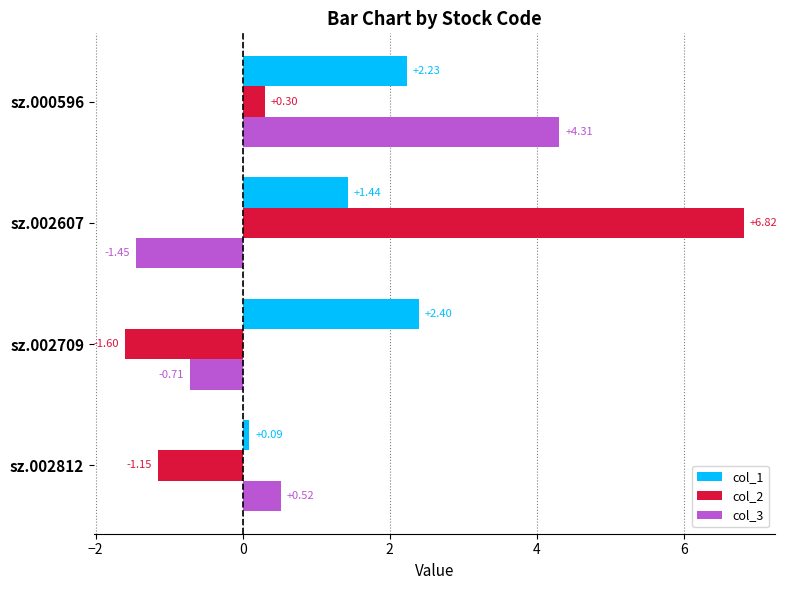

At which category is the sum across all series the highest?

sz.000596